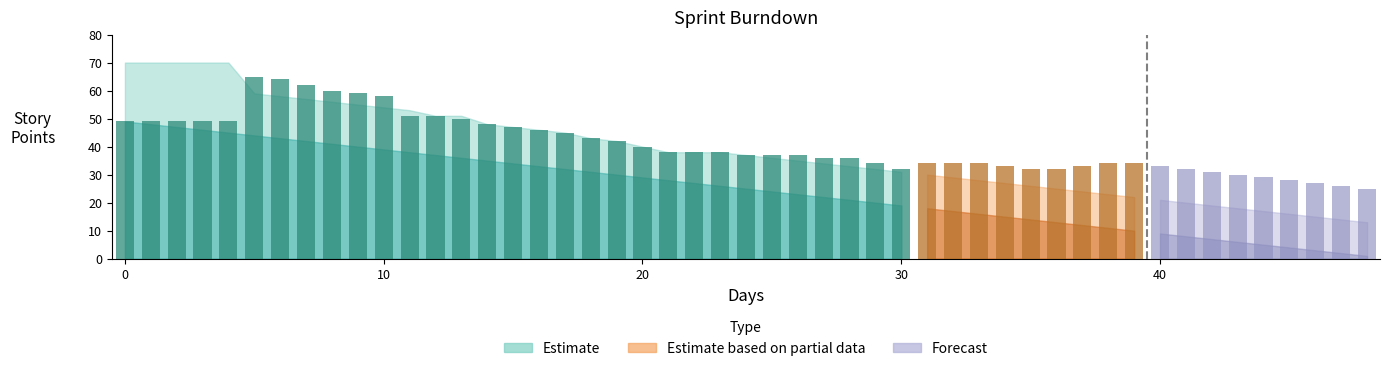

How many values are below 47?

15